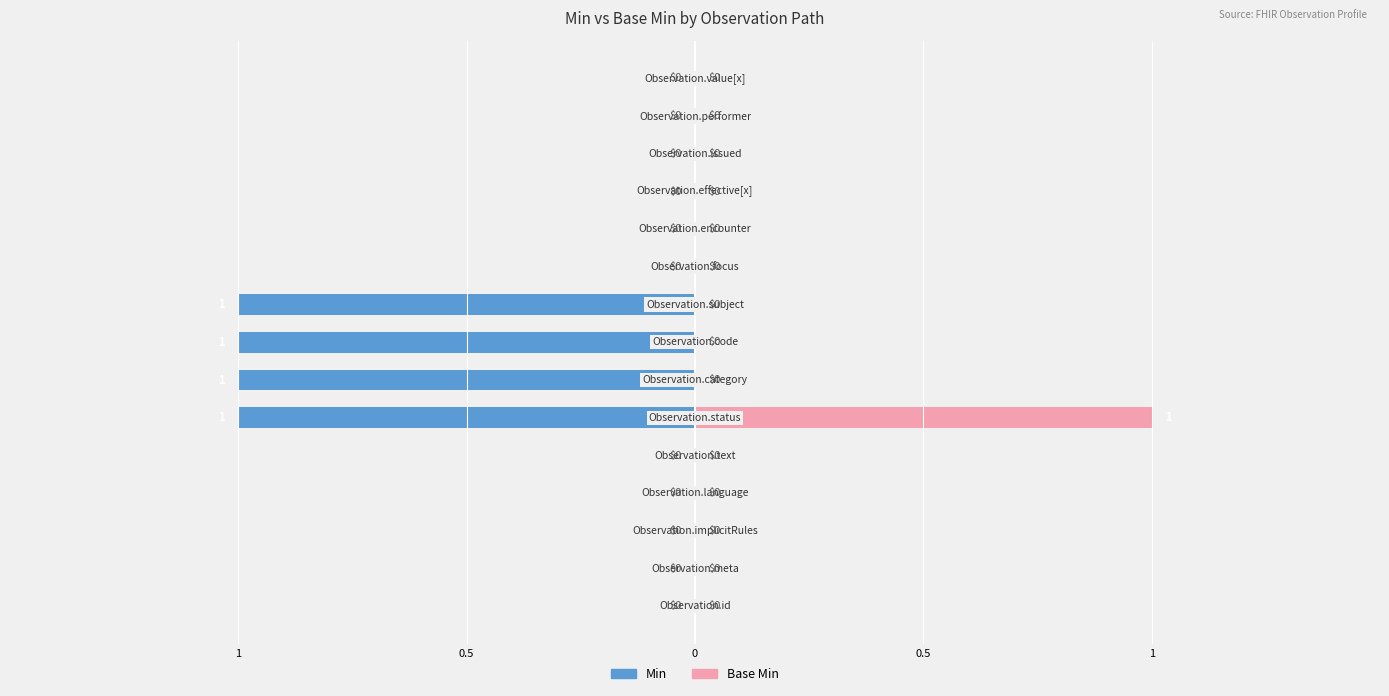

What is the difference between the Min values at 6 and 1?

1